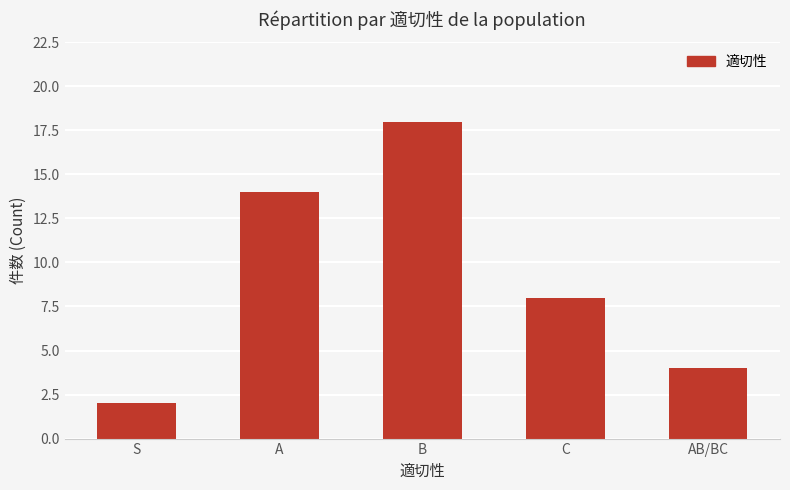

What is the change in value from S to C?

+6